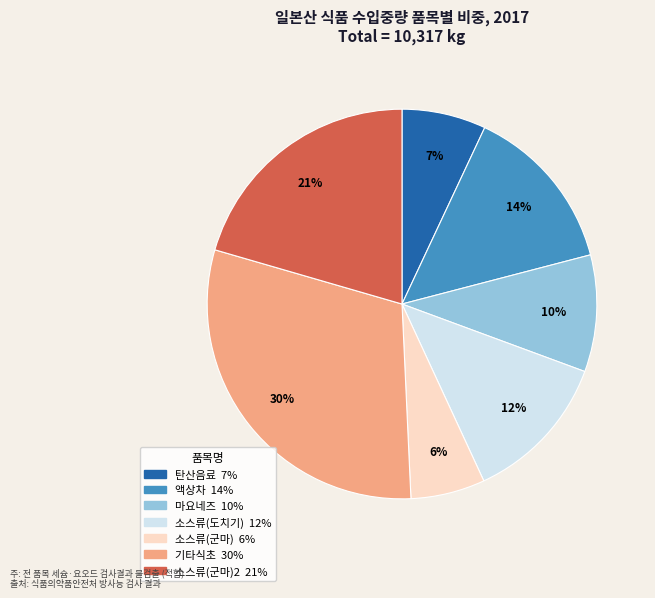

Is there any slice that represents more than half of the pie?

No